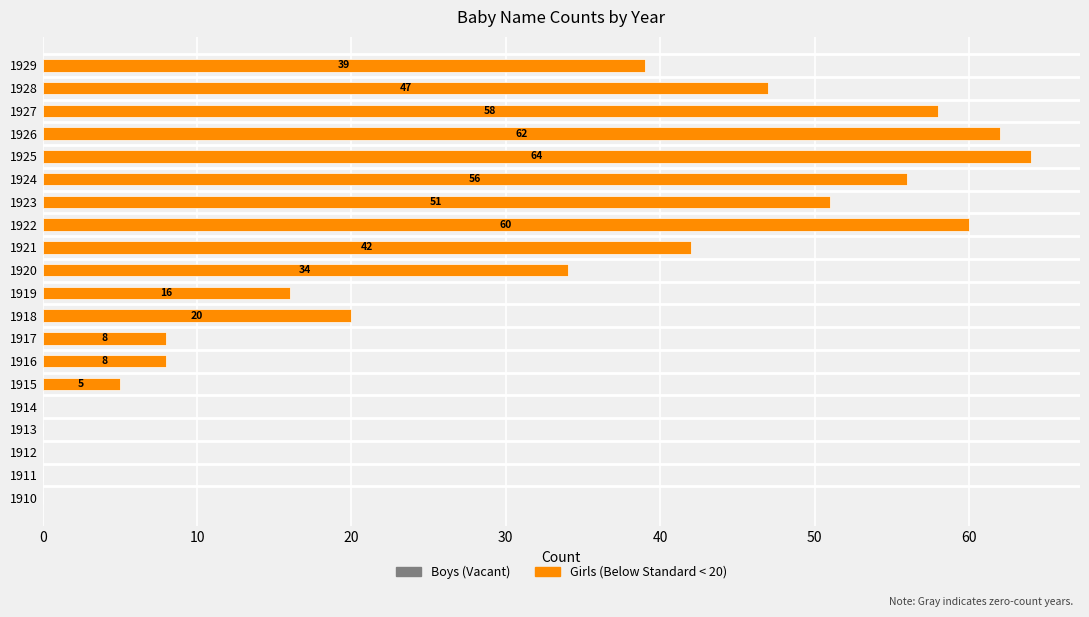

Between 1928 and 1919, which is larger?

1928